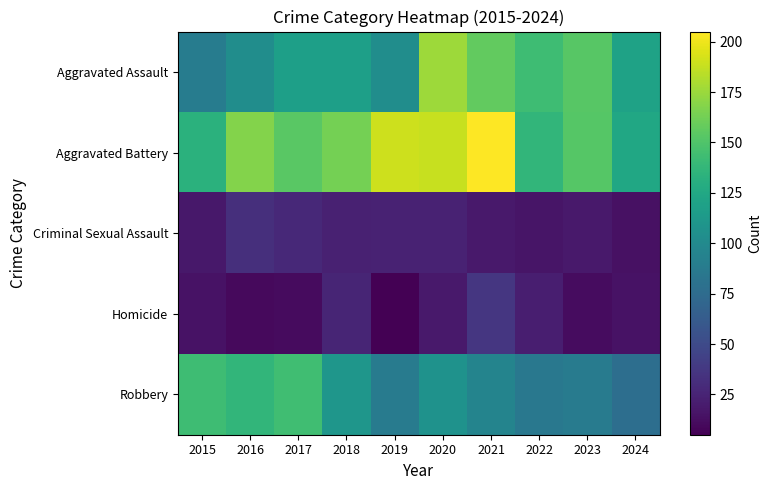

What value does the Aggravated Battery series have at 2018, to the nearest 10?

160